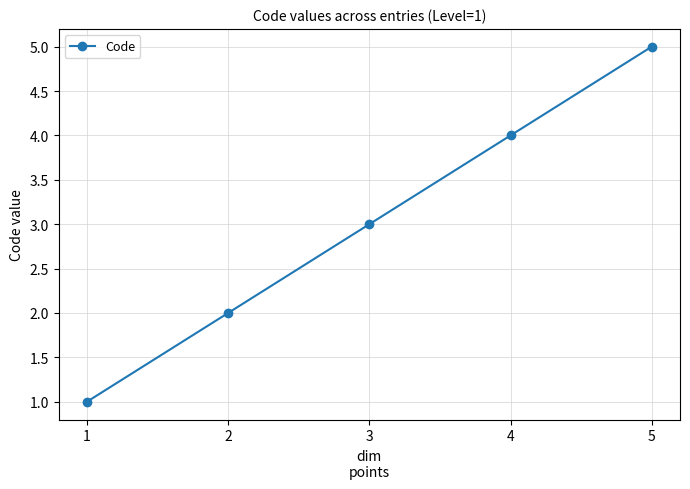

What is the value of the 3rd point from the left?

3